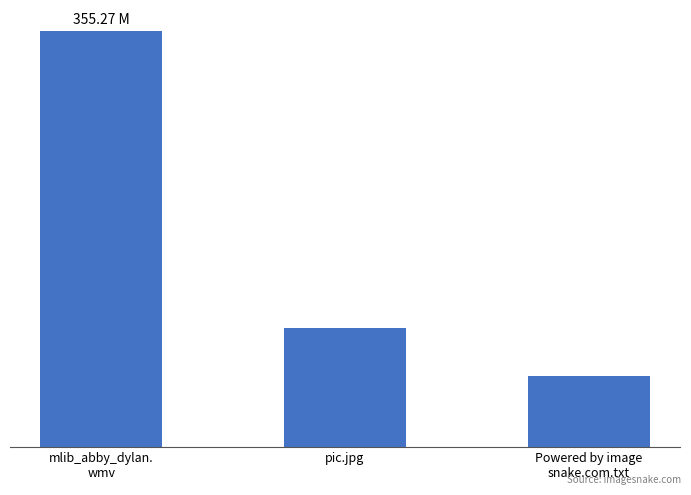

Does the chart contain any negative values?

No